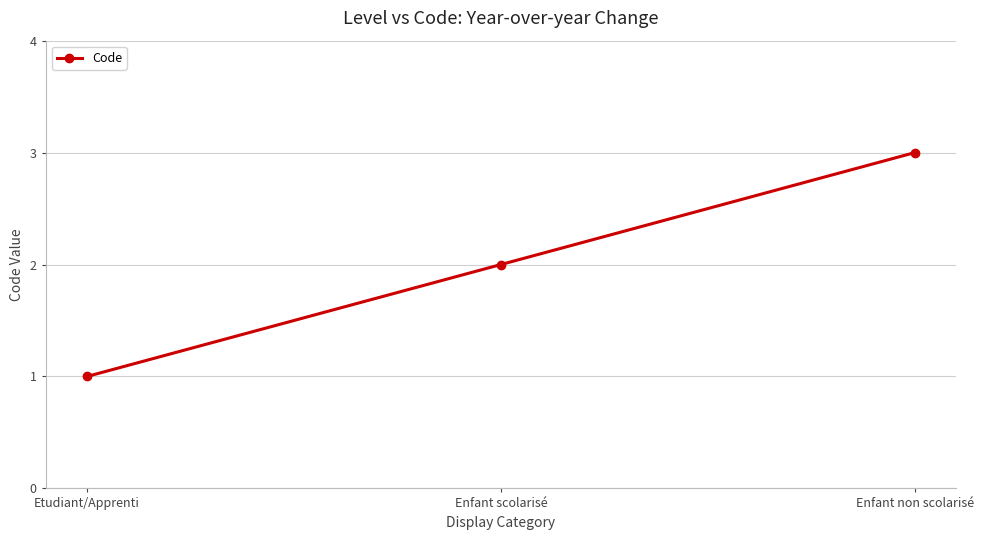

What is the sum of all values?

6